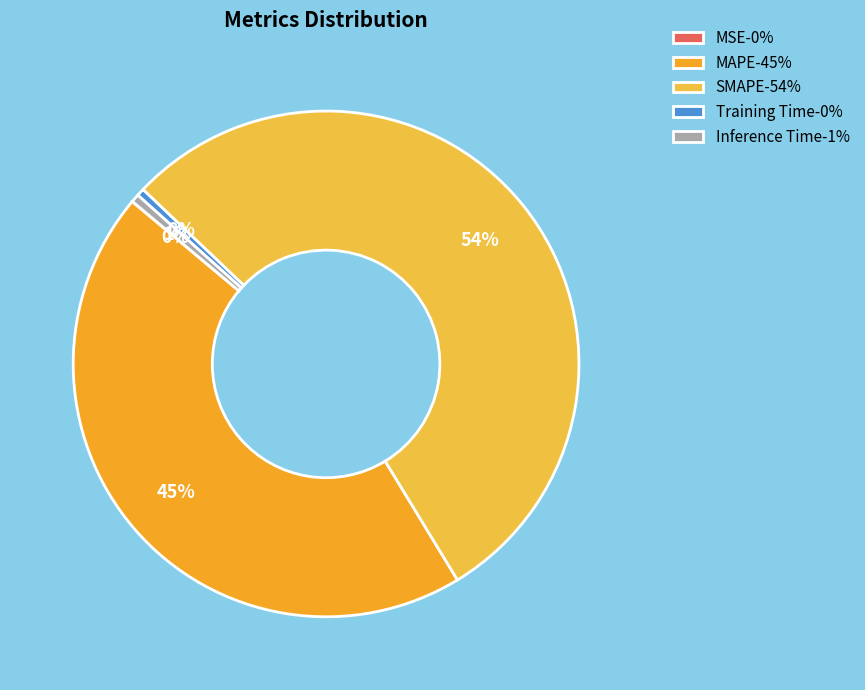

What percentage do MSE and SMAPE together represent?

54.2%